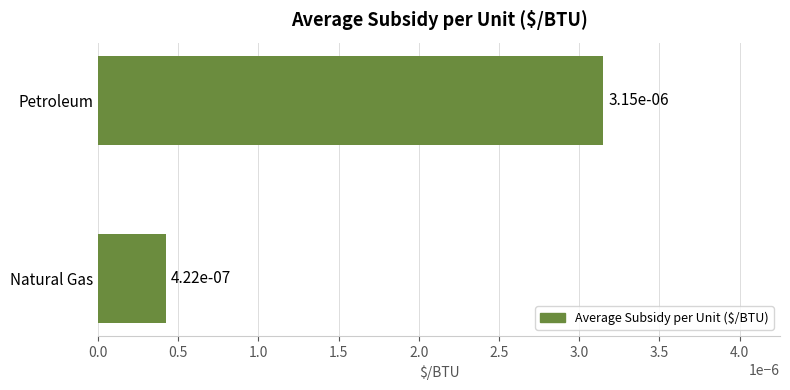

What is the label of the 1st bar from the bottom?

Natural Gas